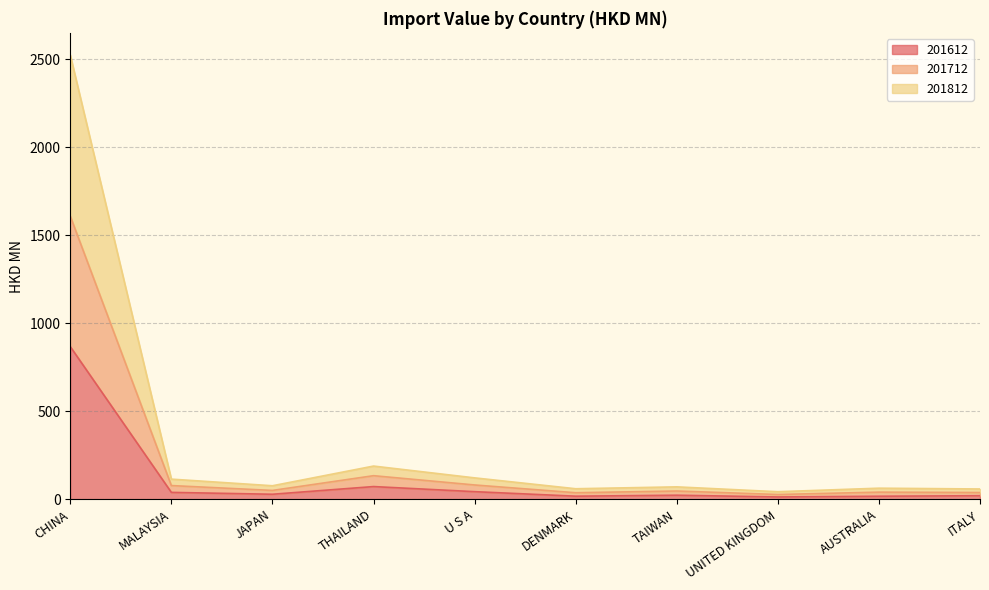

How many lines are shown in the chart?

3